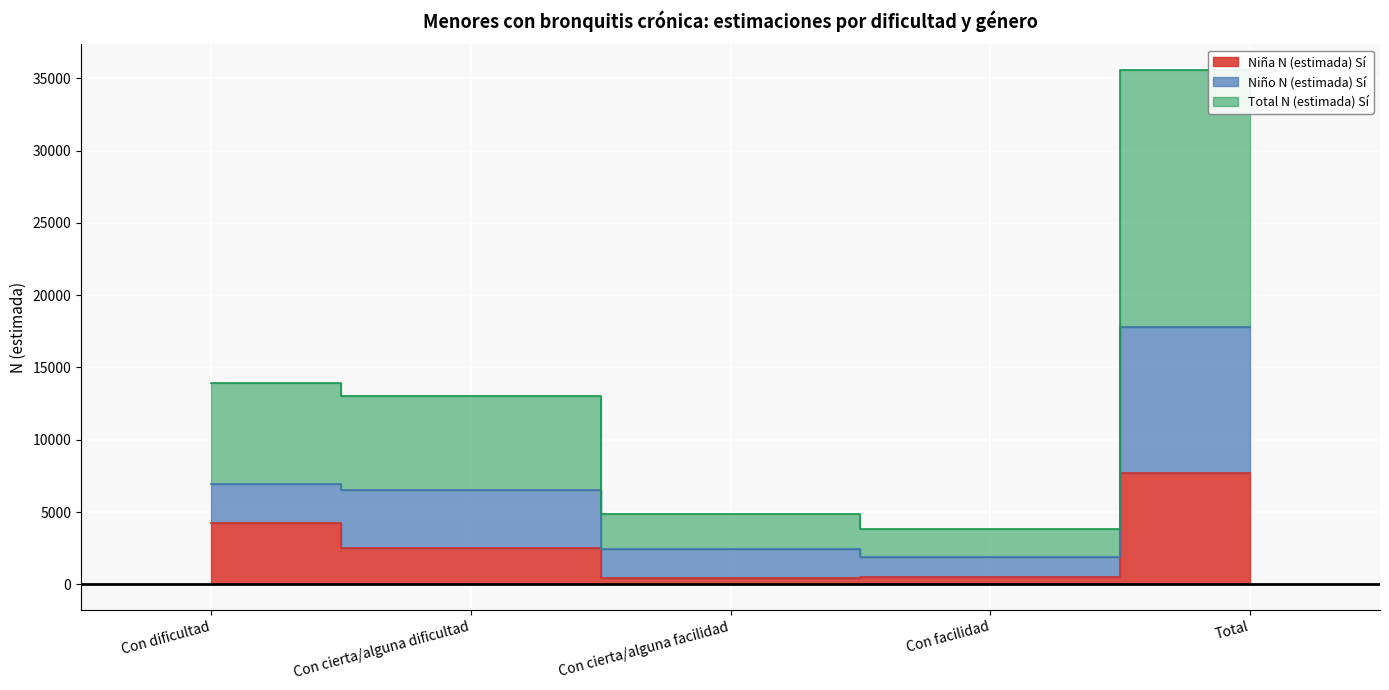

Where does the Niña N (estimada) Sí series first go above 2506?

Con dificultad